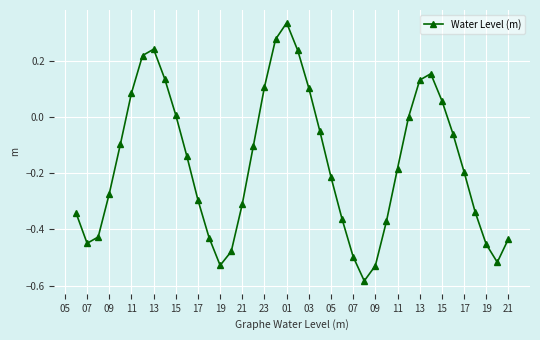

What is the sum of all values?

-6.5